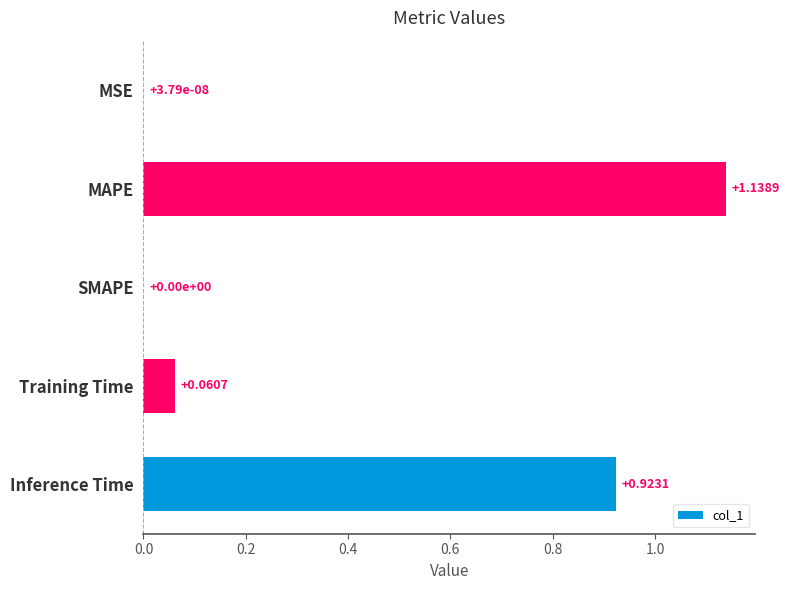

Between Inference Time and SMAPE, which is larger?

Inference Time